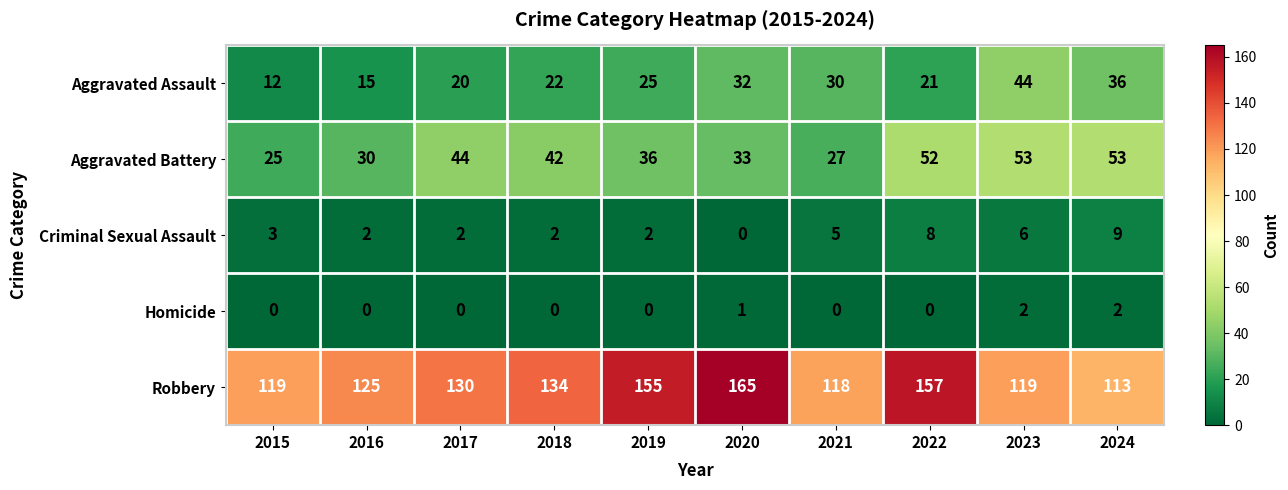

Count the number of data series in this chart.

5